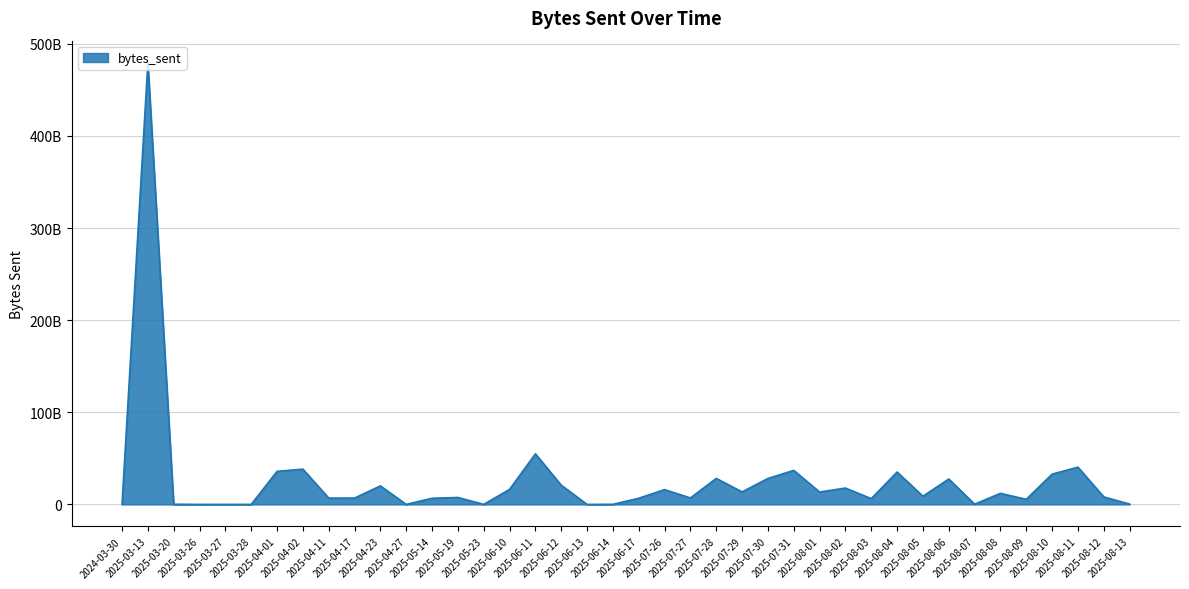

Which has a higher value, 2025-03-27 or 2025-08-11?

2025-08-11